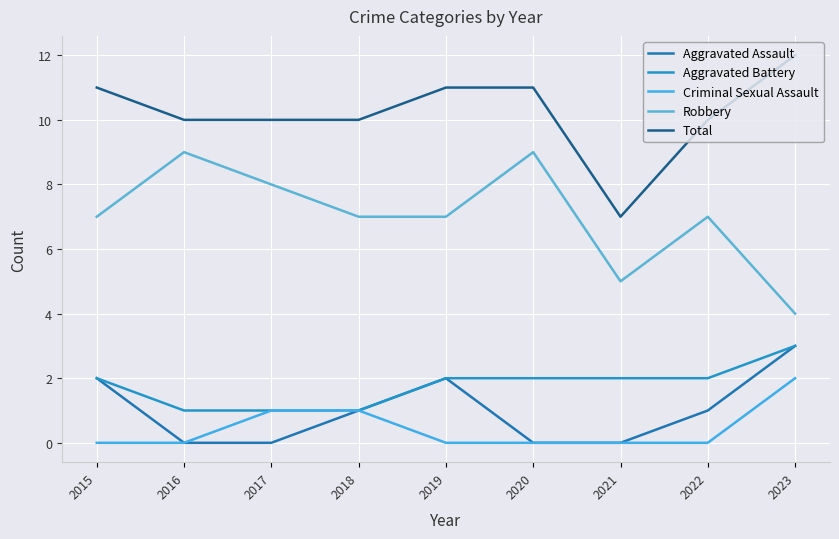

Rank the series at 2015 from lowest to highest value.

Criminal Sexual Assault, Aggravated Assault, Aggravated Battery, Robbery, Total